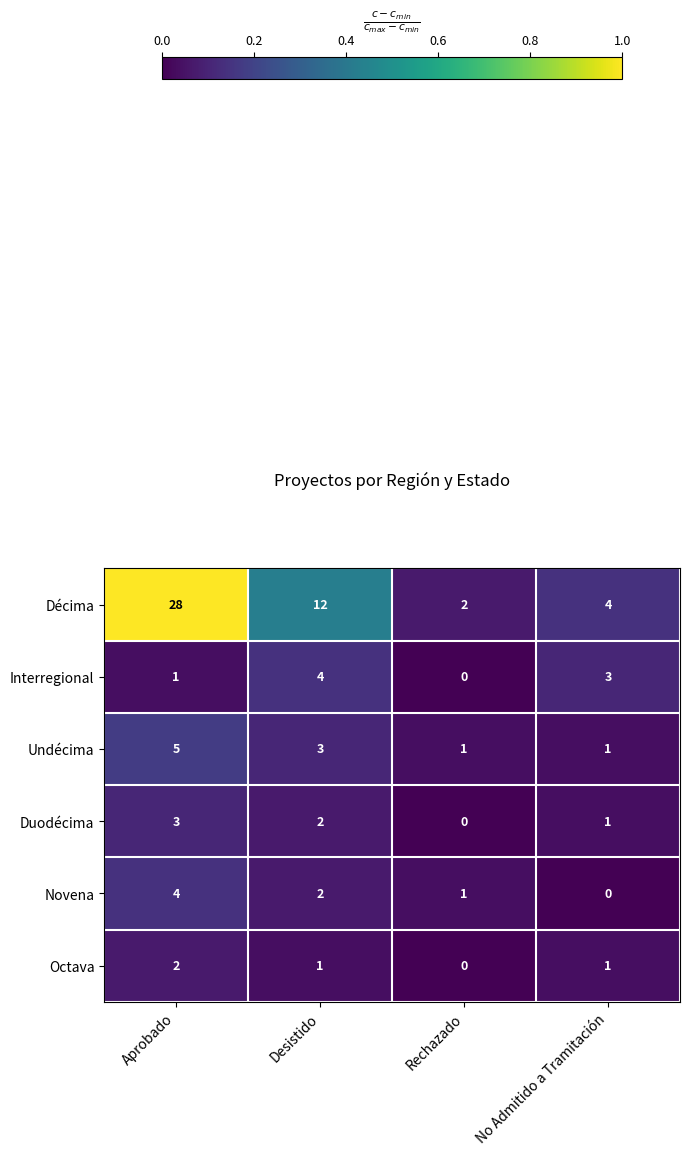

List the labels in order of Décima value, smallest first.

Rechazado, No Admitido a Tramitación, Desistido, Aprobado